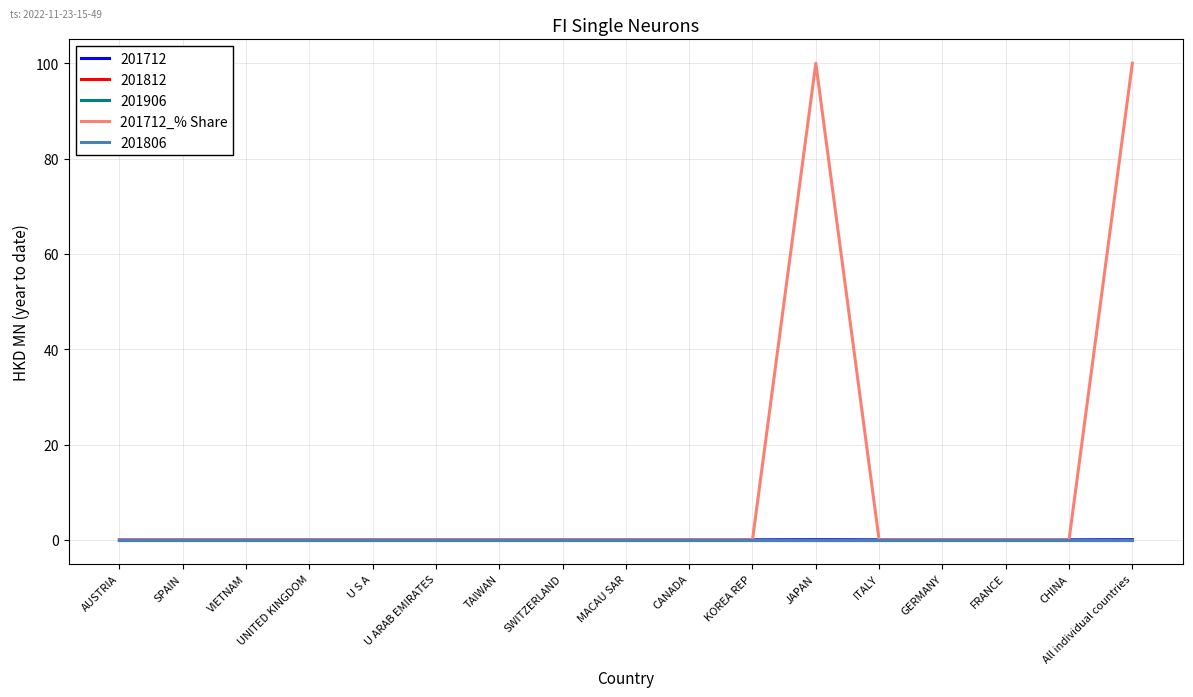

Is it true that the value at SWITZERLAND is -44?

False